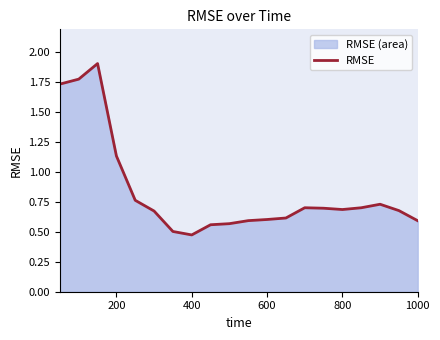

What is the maximum value shown in the chart?

1.9